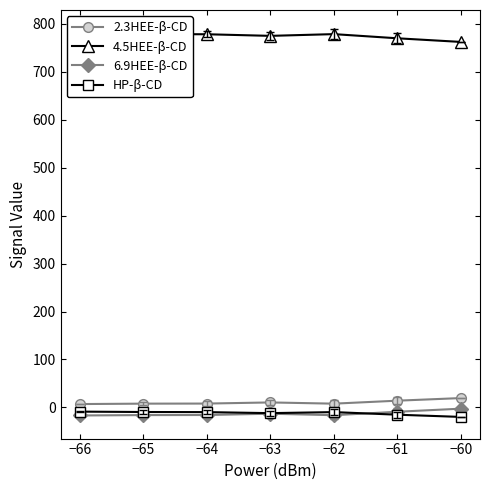

Is it true that 2.3HEE-β-CD equals 8.0 at −64?

True